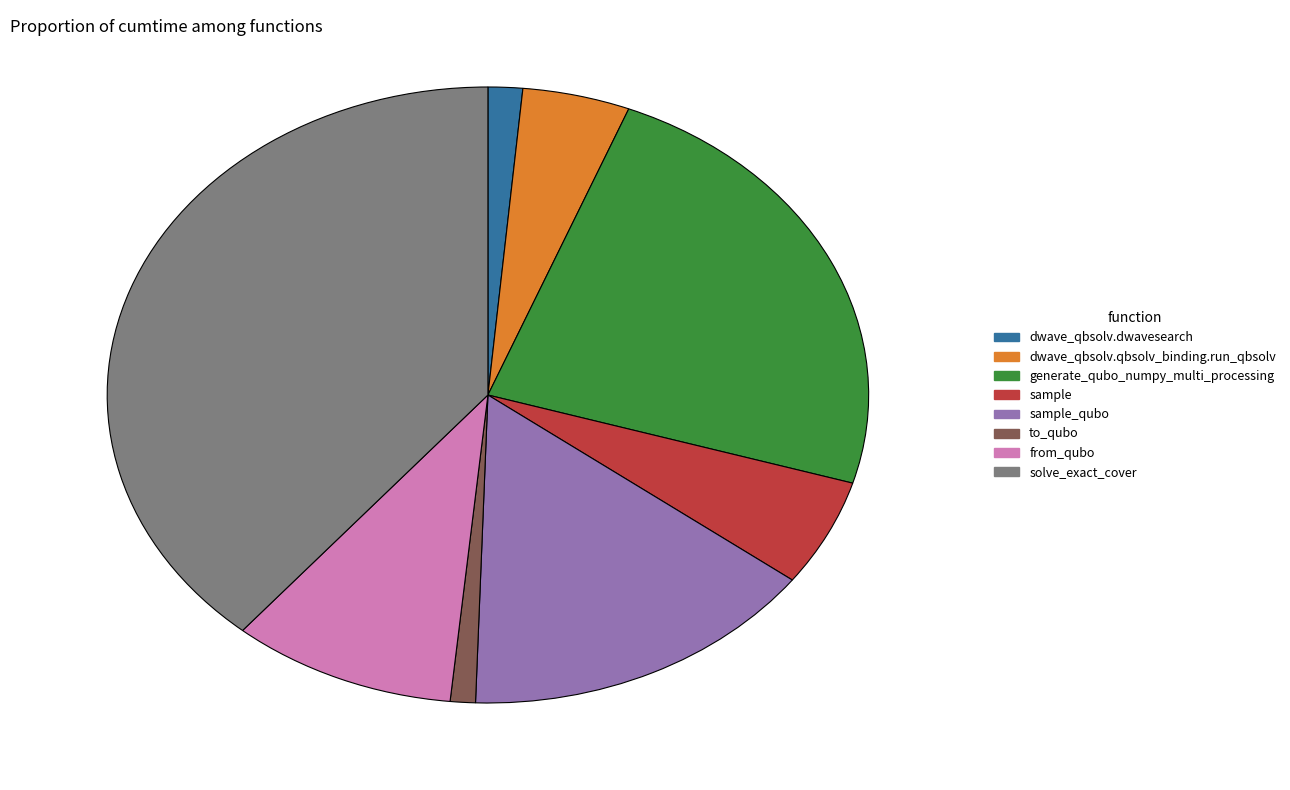

What is the largest slice in the pie chart?

solve_exact_cover